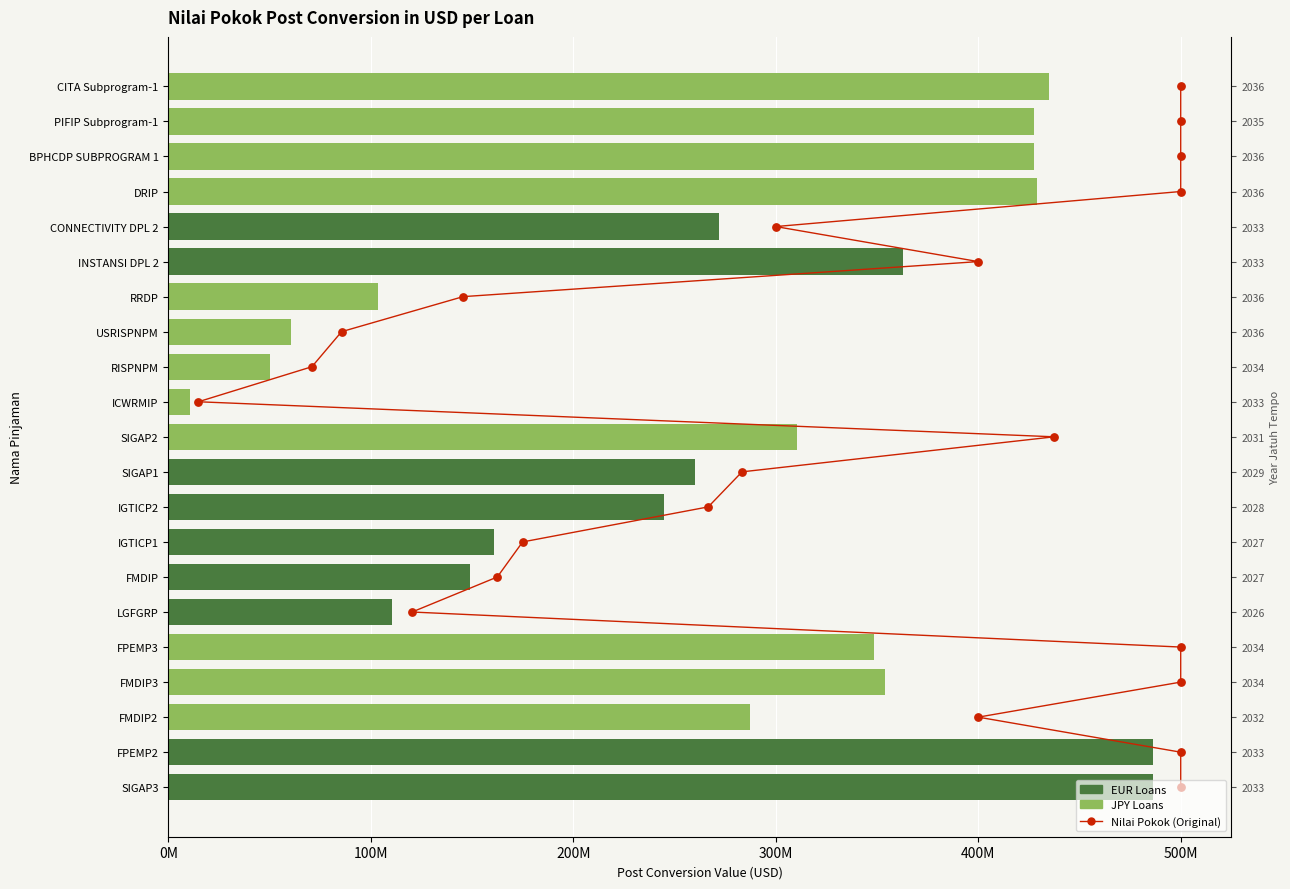

Which has a higher value, 12 or 0M?

12